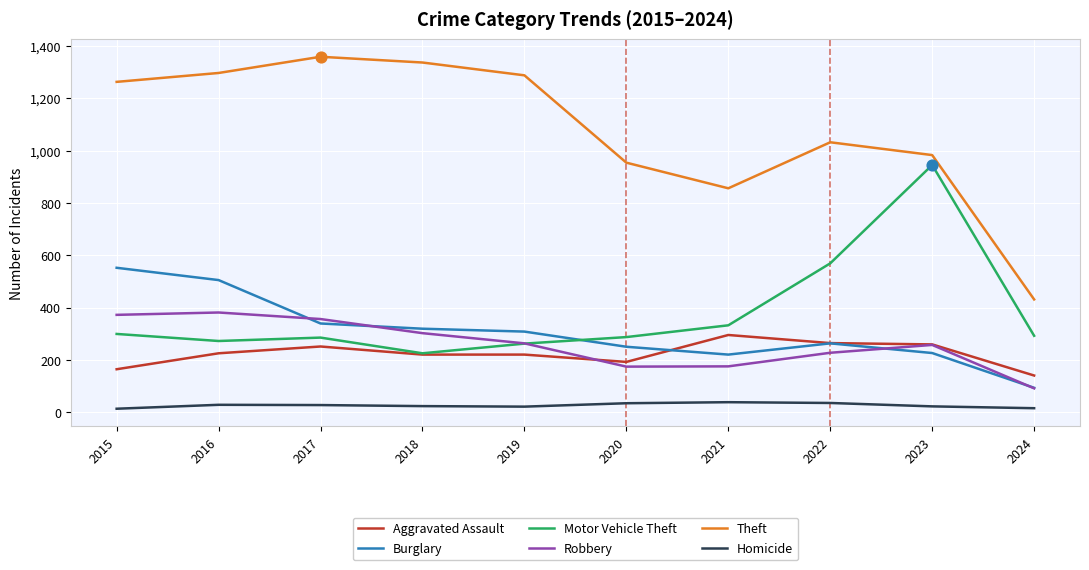

At how many categories does at least one series exceed 725?

9